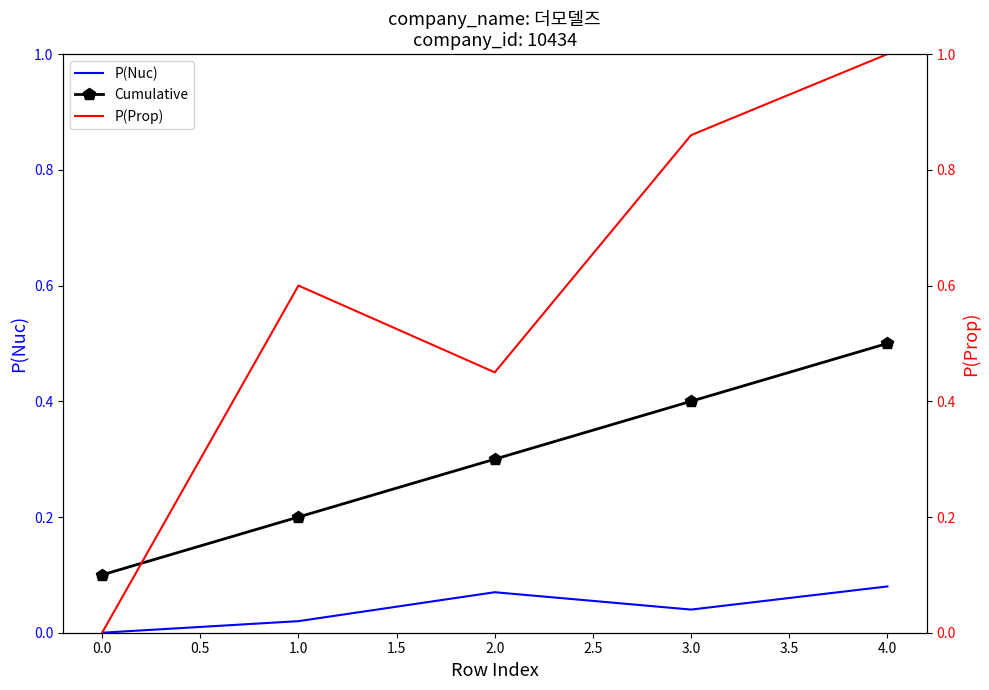

The P(Nuc) series shows 0.1 at 3.0. True or false?

False